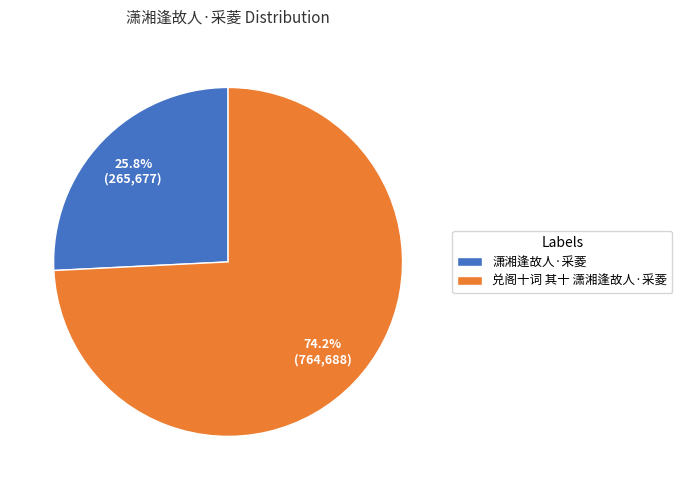

Is 潇湘逢故人·采菱 the majority of the pie?

No